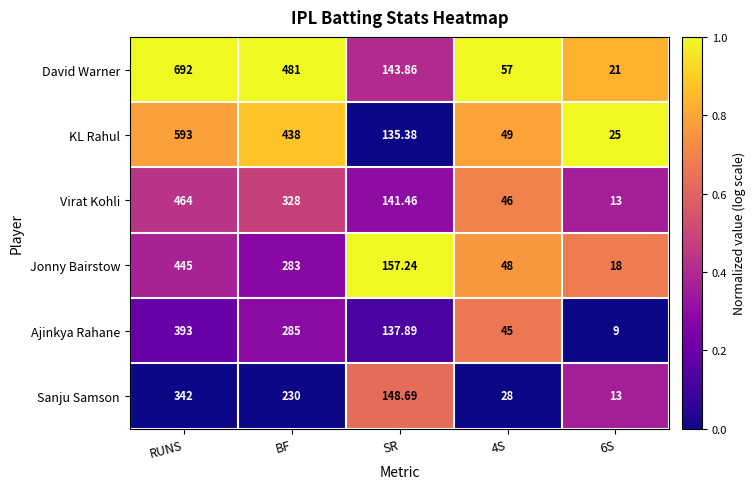

At which category is the sum across all series the highest?

RUNS